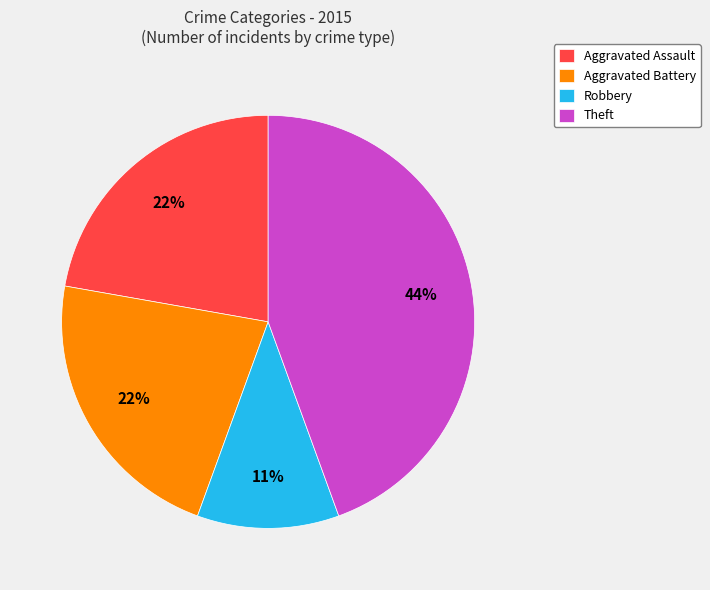

Does Robbery represent more than half of the total?

No